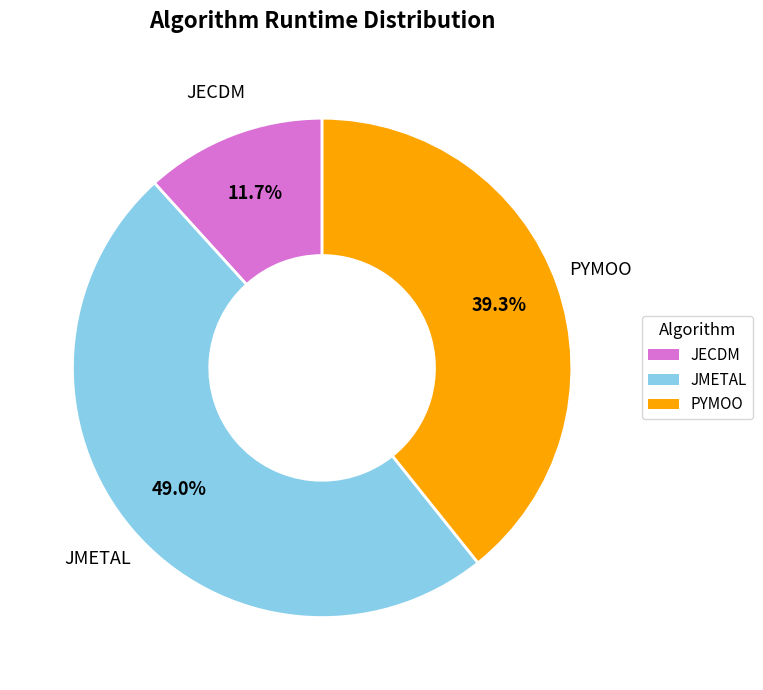

How many segments does this pie chart have?

3